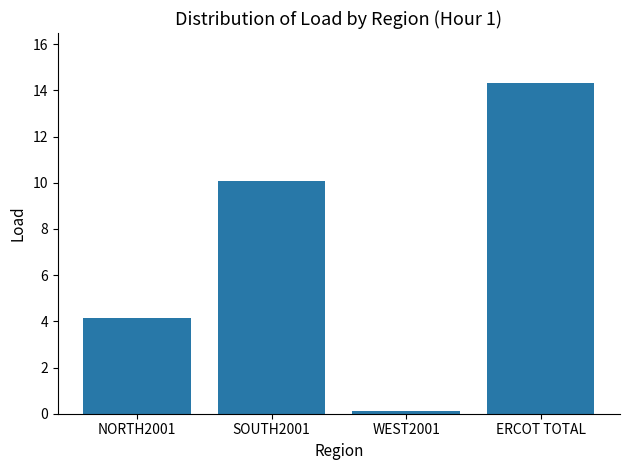

The value at SOUTH2001 is 10.1. True or false?

True